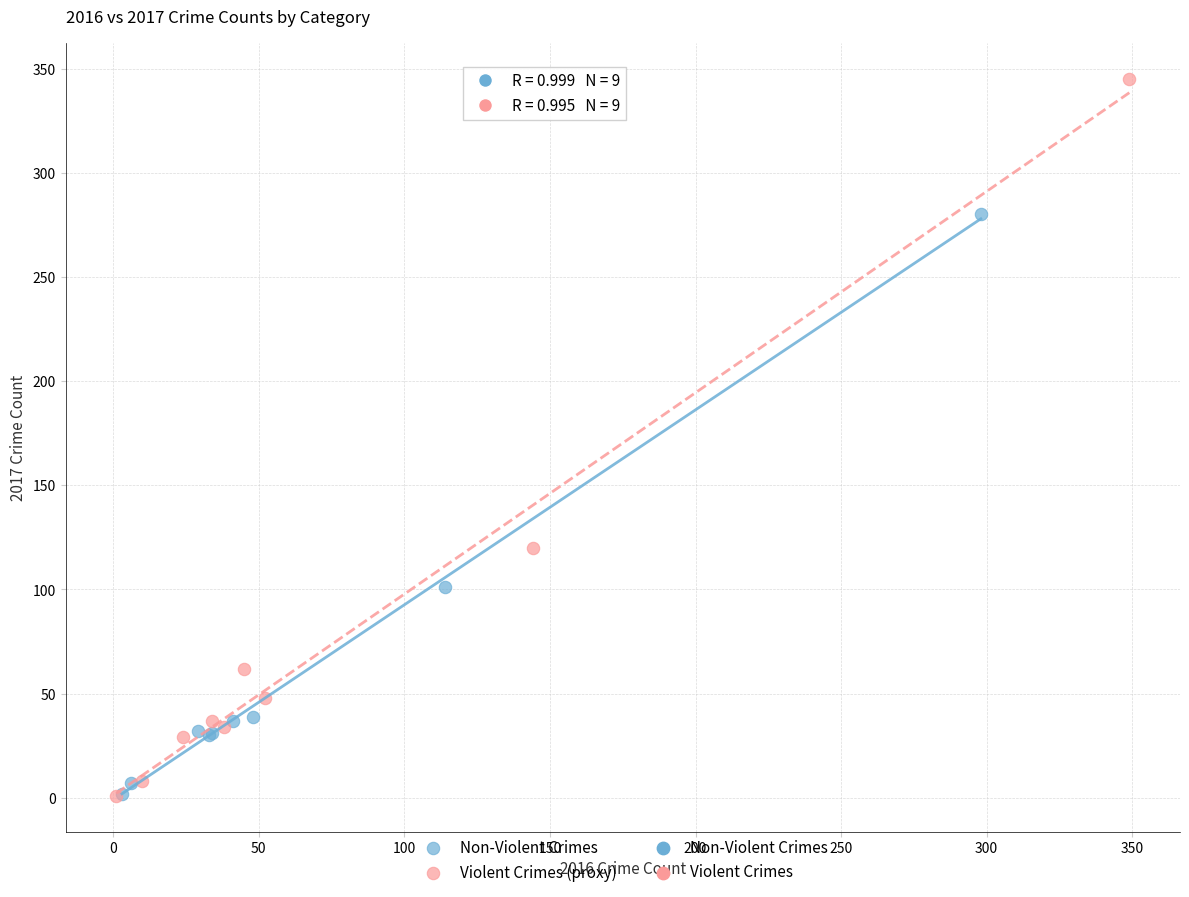

Which series has the largest Y range (max minus min)?

Violent Crimes (proxy)